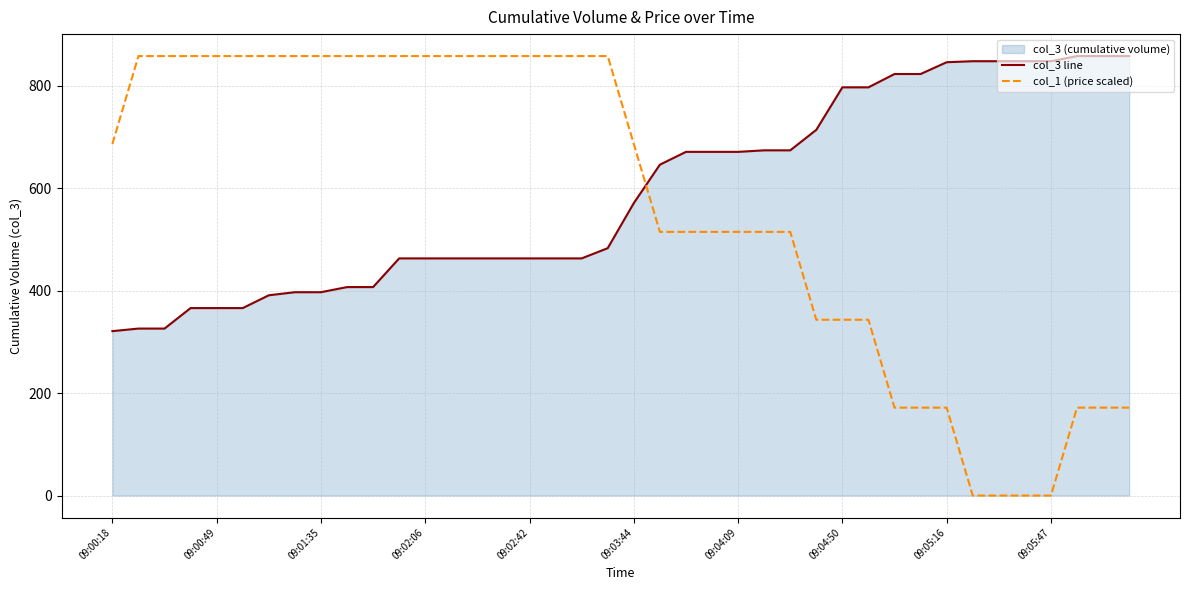

Which series has the widest spread of values?

col_1 (price scaled)